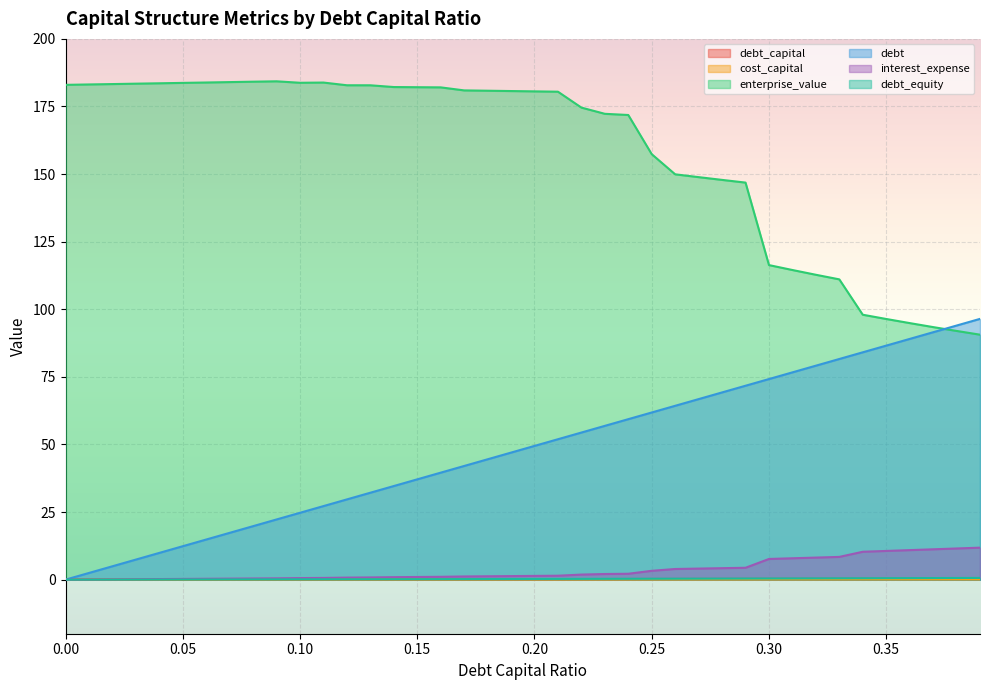

At which category is the sum across all series the highest?

0.21